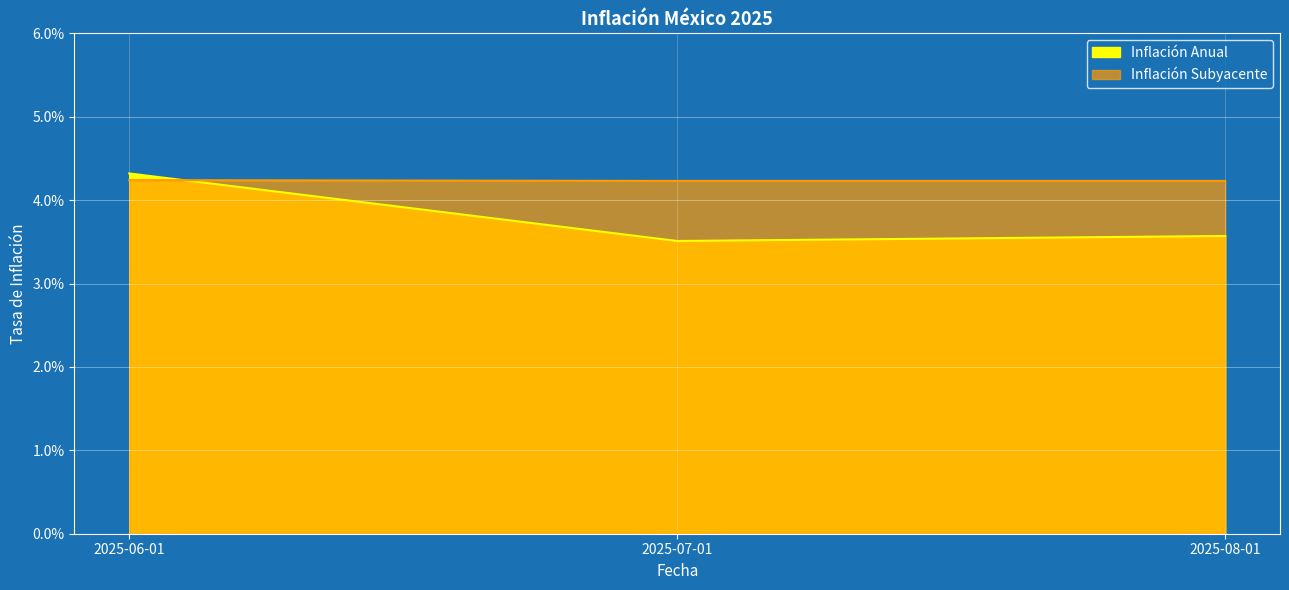

What is the sum of all Inflación Subyacente values?

0.1